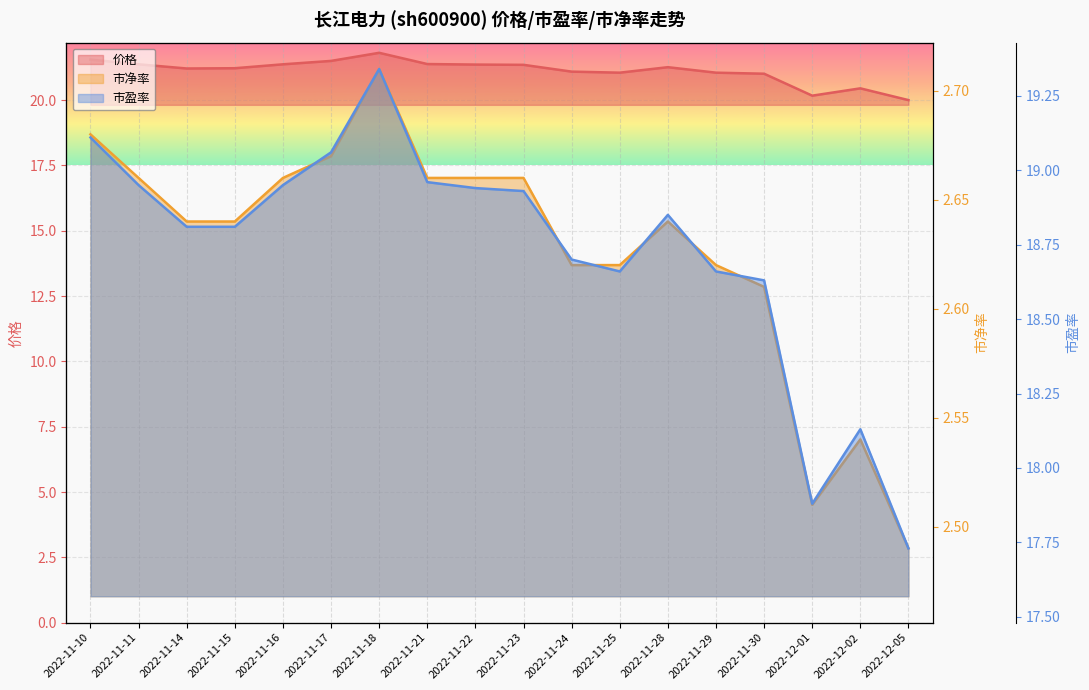

What is the difference between the second highest and second lowest values in the 市净率 series?

0.2